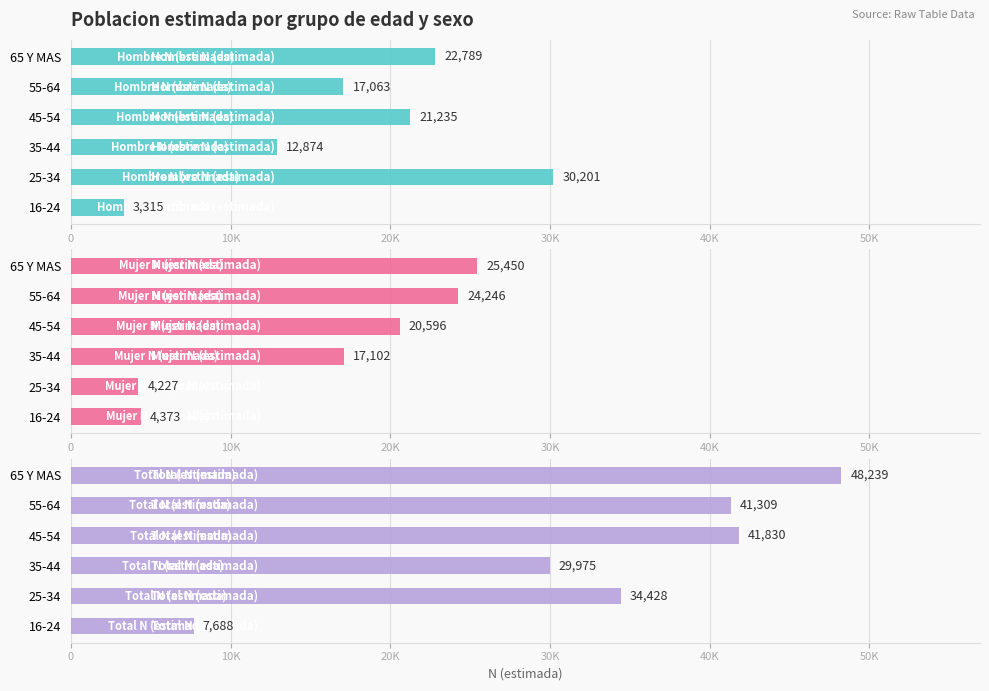

Between 55-64 and 35-44, which is larger?

55-64